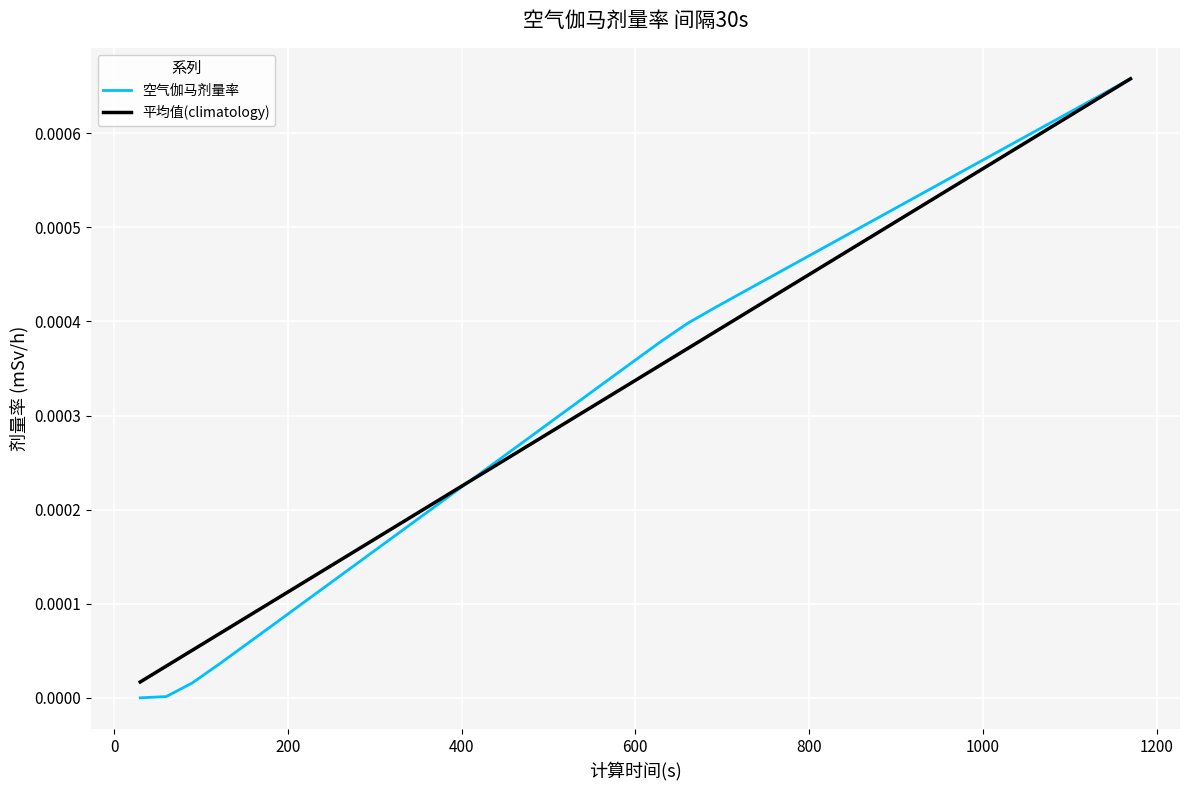

What are all the series names shown in the legend?

空气伽马剂量率, 平均值(climatology)